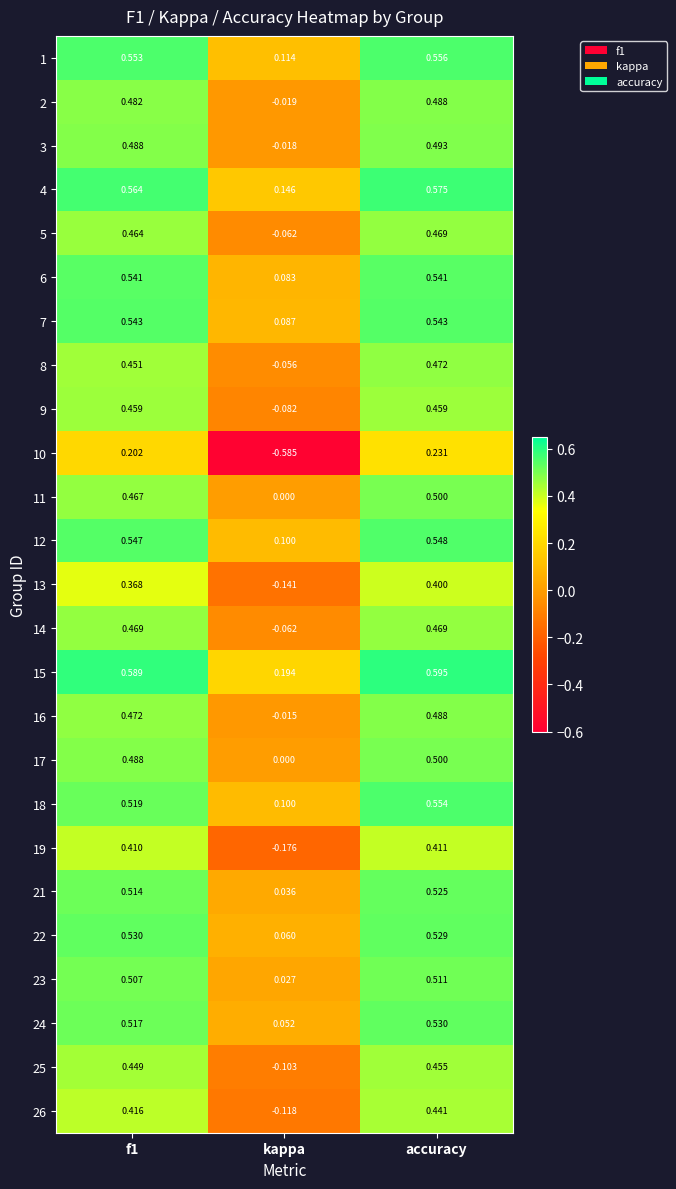

Is the value of 9 at kappa greater than the value of 7 at f1?

No